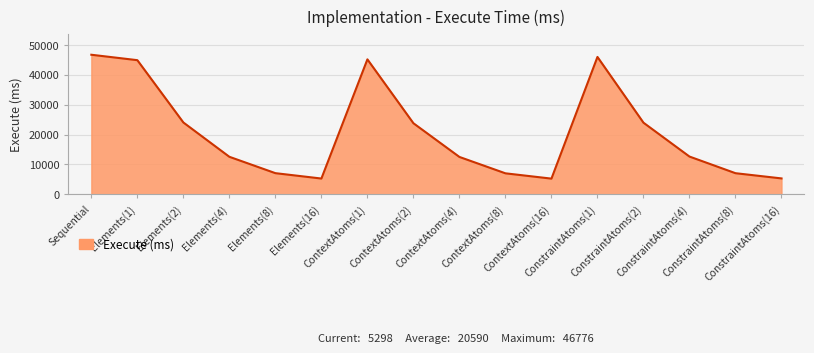

What is the difference between the maximum and minimum values?

41548